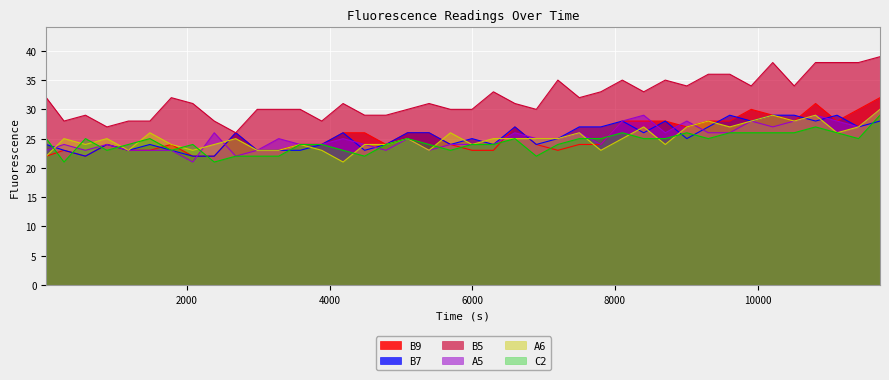

The value of B5 at 1783 is 32. True or false?

True